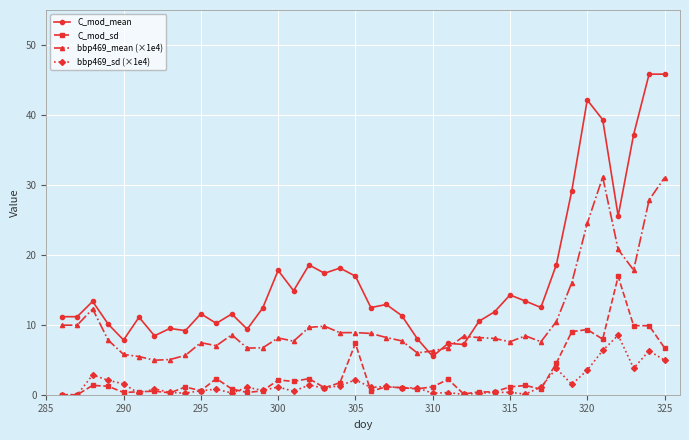

True or false: bbp469_sd (×1e4) has more than 2 points higher than both neighbors.

True